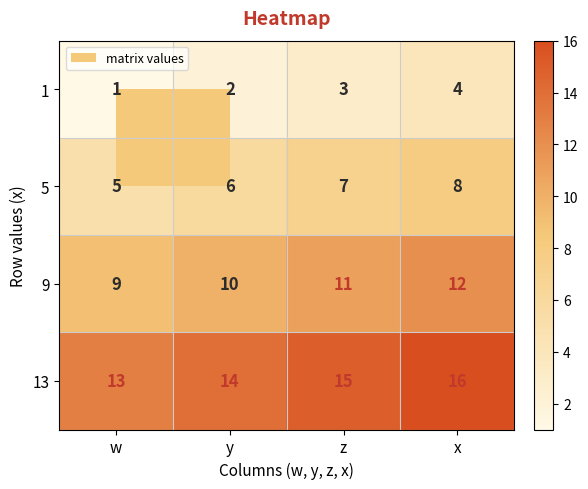

List the series in order of their peak value, highest first.

13, 9, 5, 1